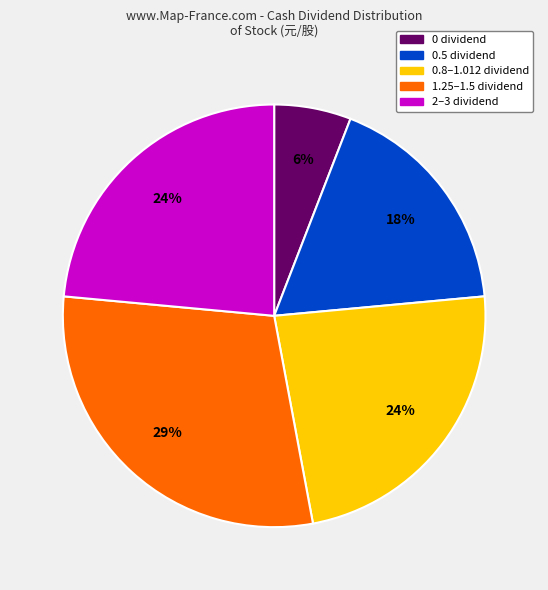

How many segments does this pie chart have?

5